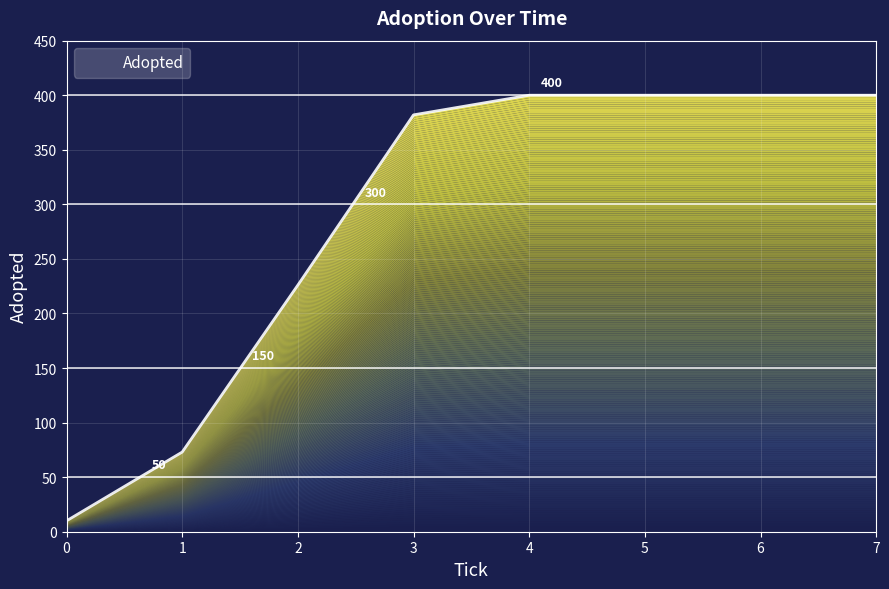

What is the value of the 2nd point from the left?

73